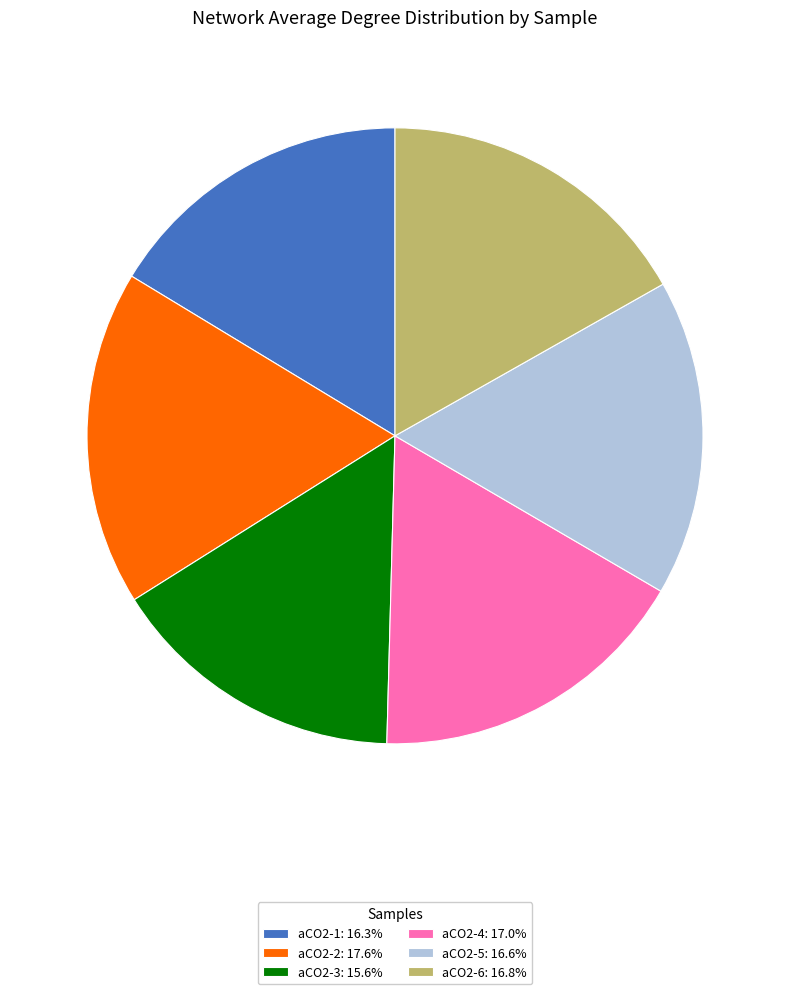

Which category has the smallest portion of the pie?

aCO2-3